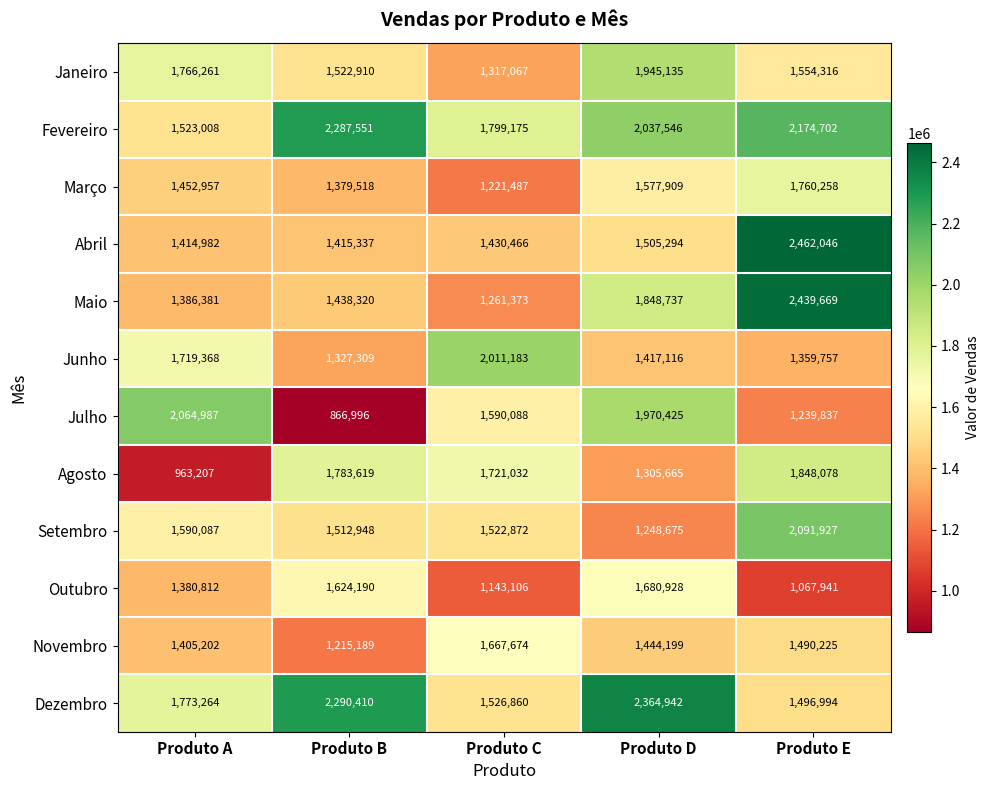

Is it true that Março equals 1577909 at Produto D?

True